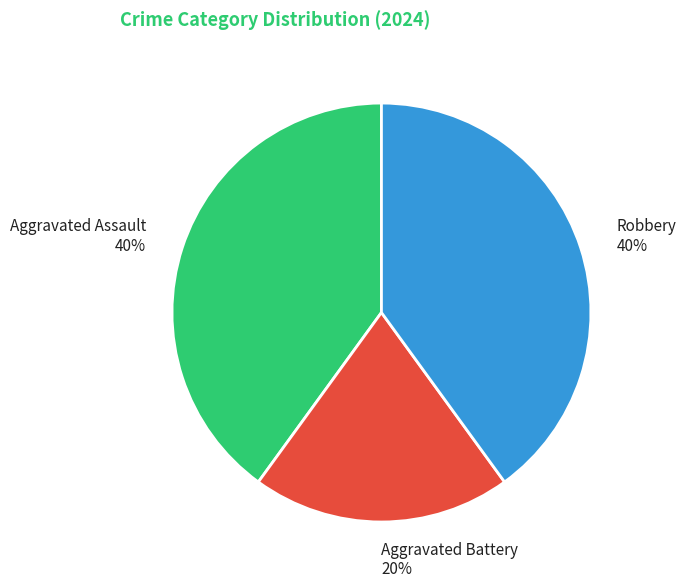

Which slice is the smallest?

Aggravated Battery